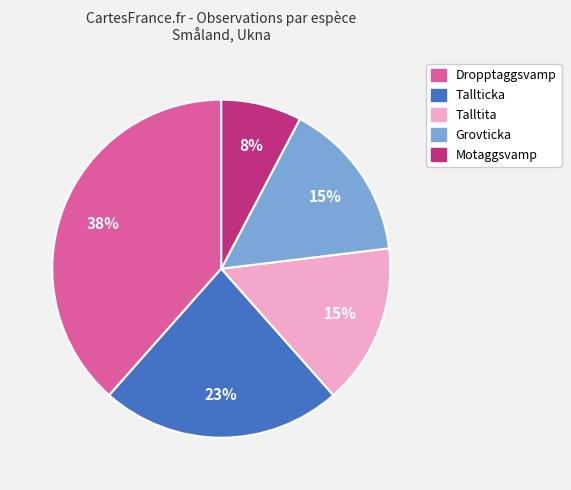

Combined, do Motaggsvamp and Talltita account for over 50%?

No